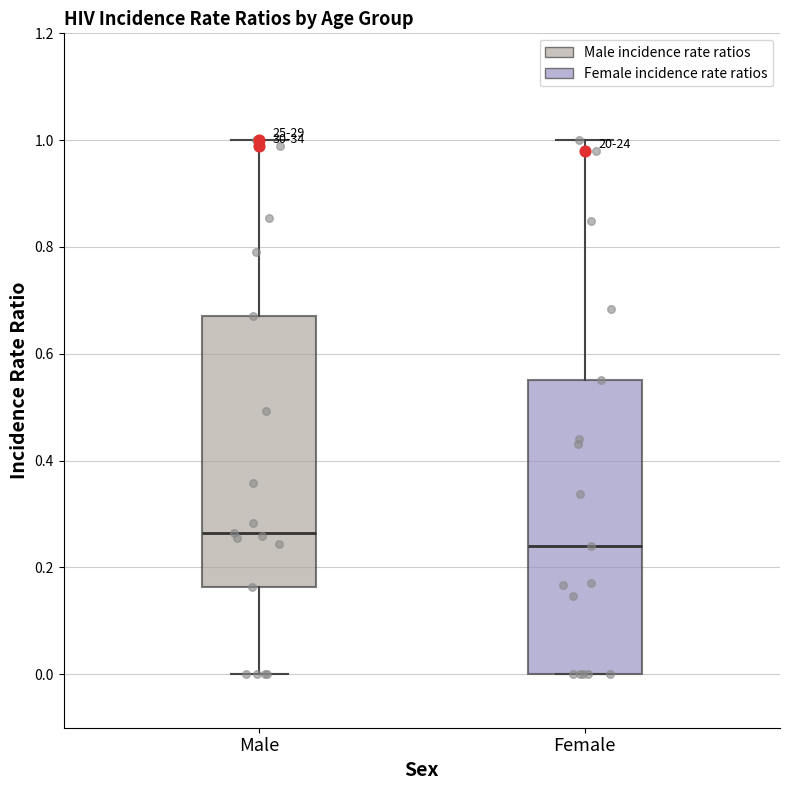

Reading left to right, read every box against the y-axis: the position of its median line, the range the box covers, and the ends of its whiskers. The values are not printed on the chart, so give them approximately, as read against the axis.

Male: median 0.26, box 0.16 to 0.68, whiskers 0.00 to 1.00
Female: median 0.24, box 0.00 to 0.56, whiskers 0.00 to 1.00